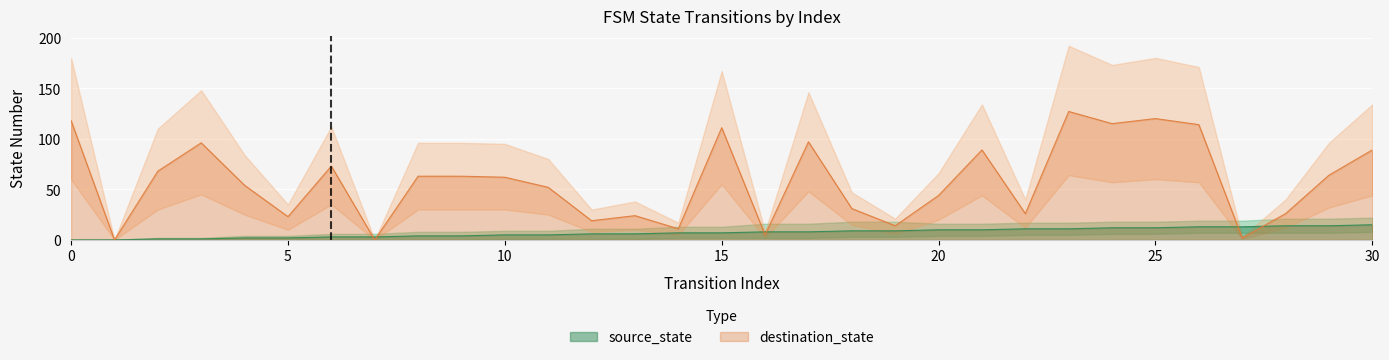

How many values in destination_state are above zero?

29